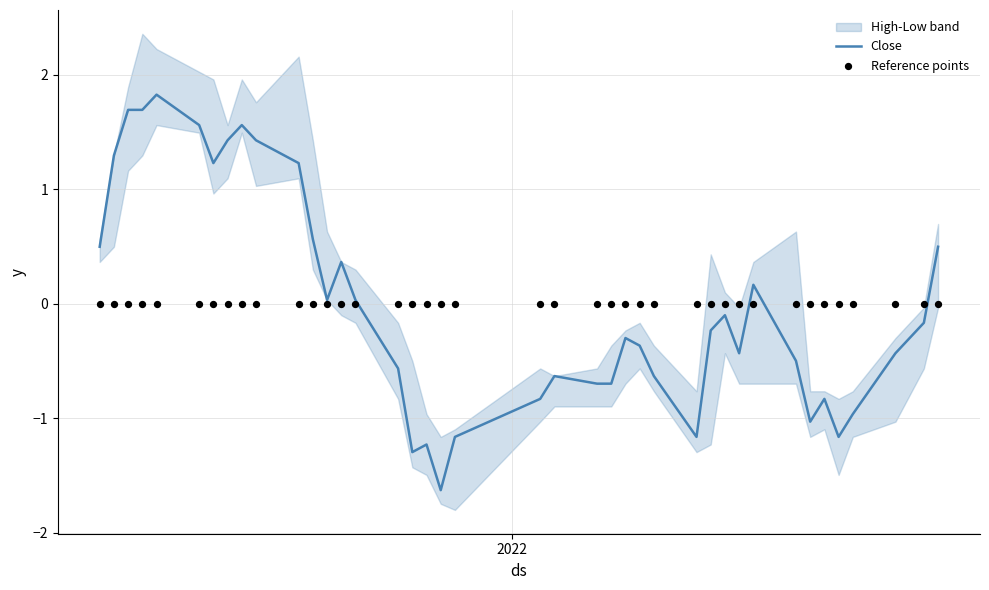

What is the highest value of the Close series?

1.8